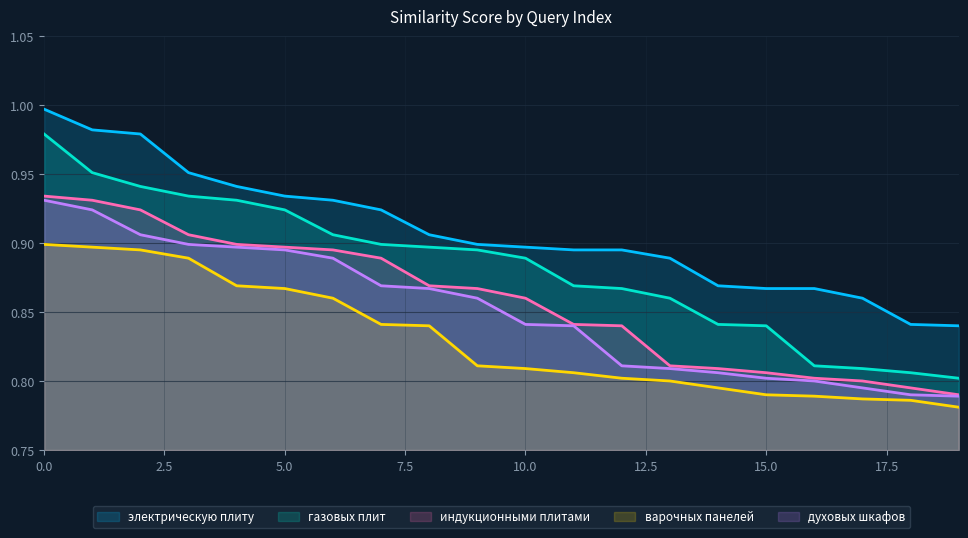

Between 0.0 and 10.0, which series saw the biggest shift?

электрическую плиту